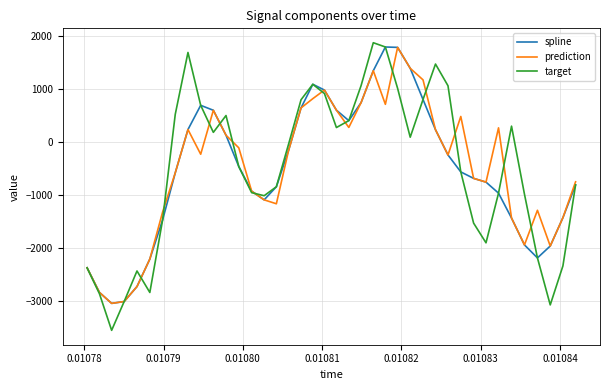

What is the difference between the maximum and minimum values in the target series?

5423.1